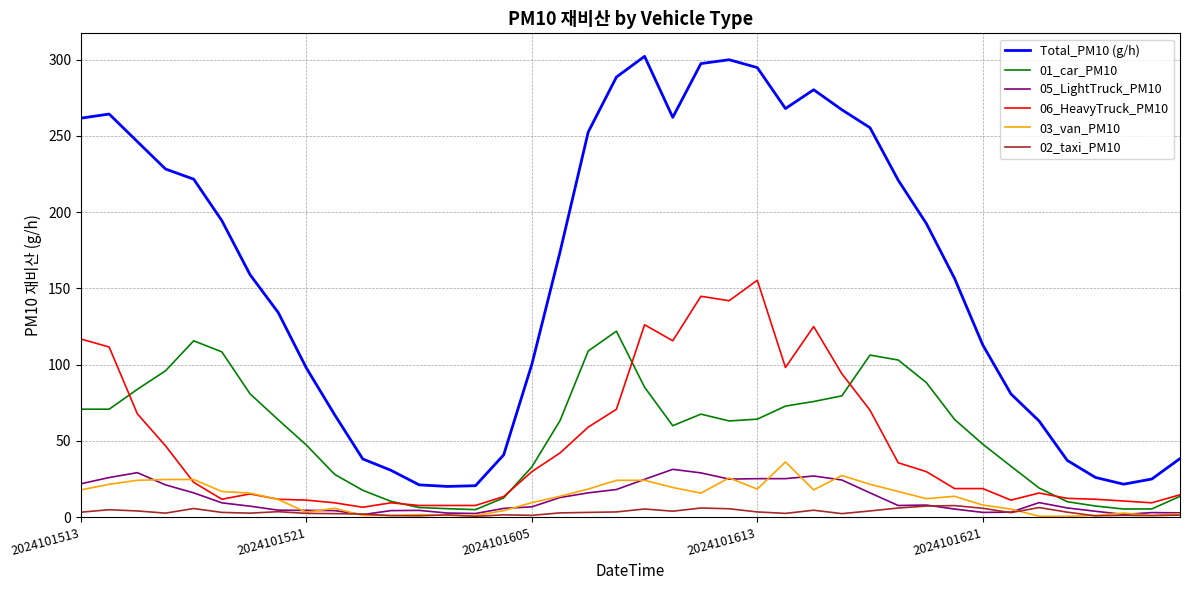

Which series has the largest total across all categories?

Total_PM10 (g/h)